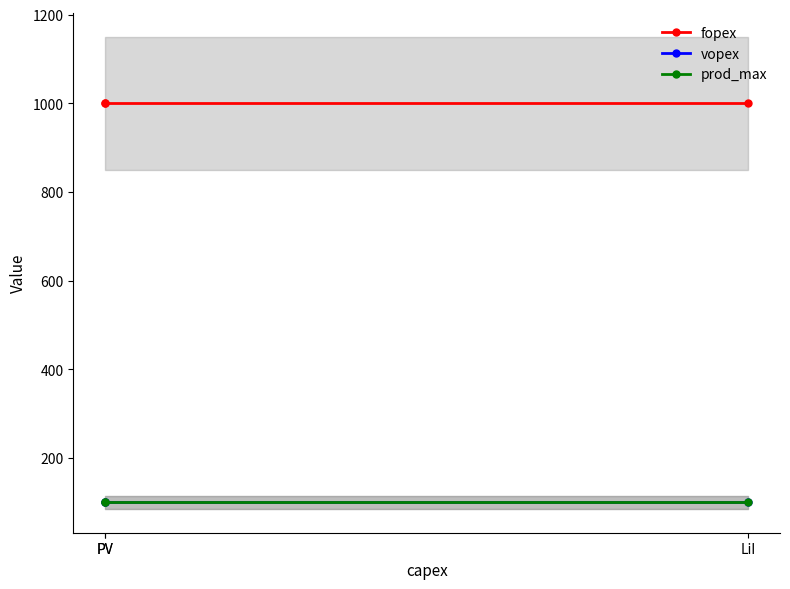

Rank the series at LiI from lowest to highest value.

vopex, prod_max, fopex